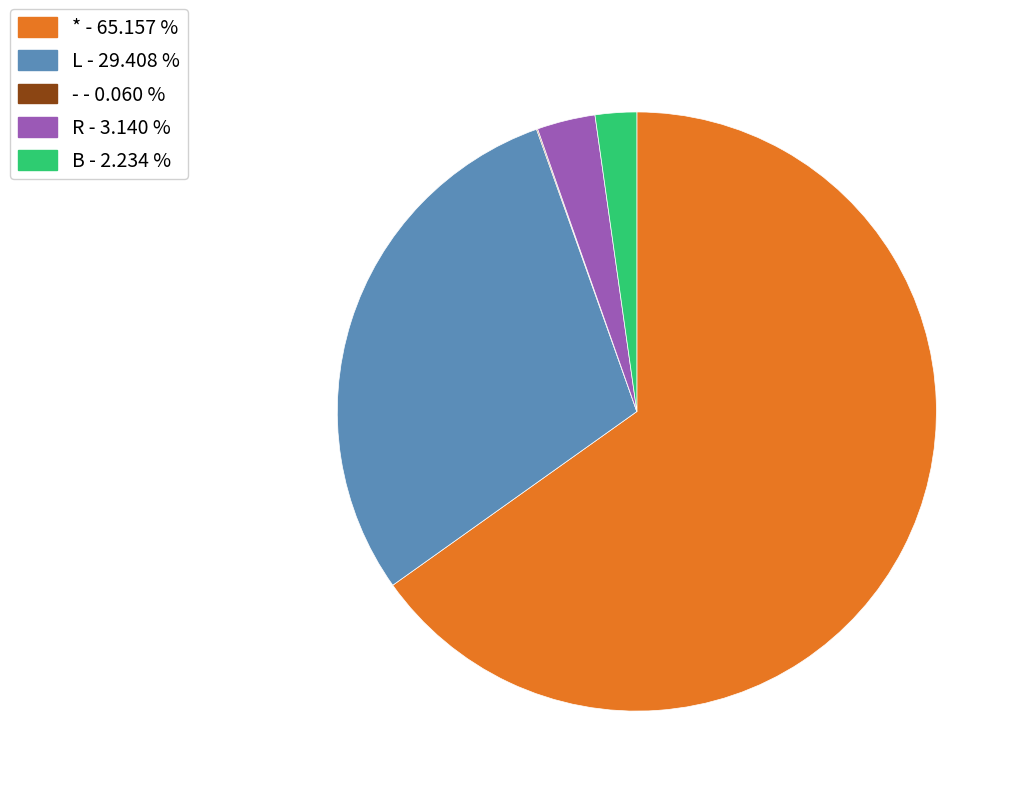

Does any single category account for the majority?

Yes